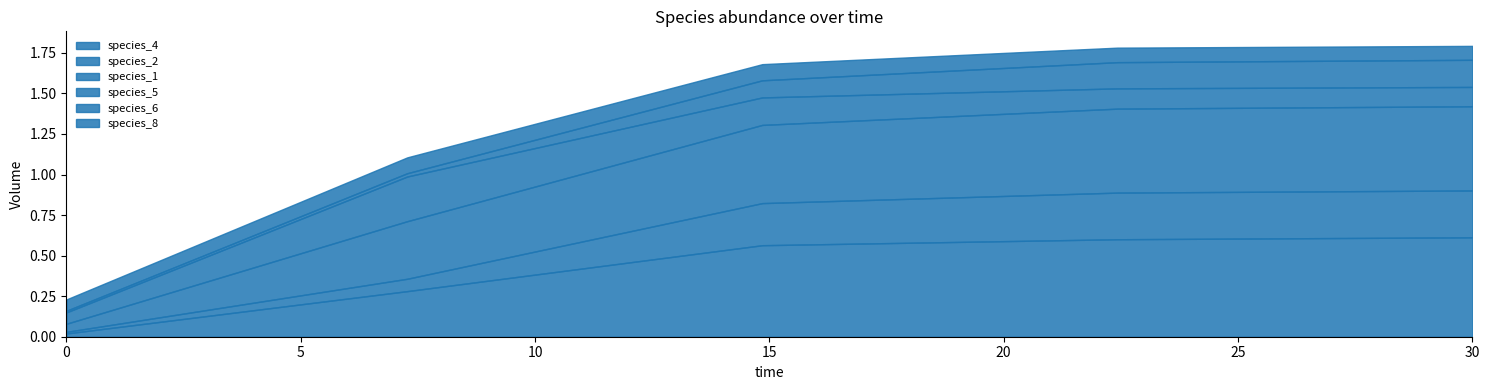

Does the chart display data point markers on the line(s)?

No